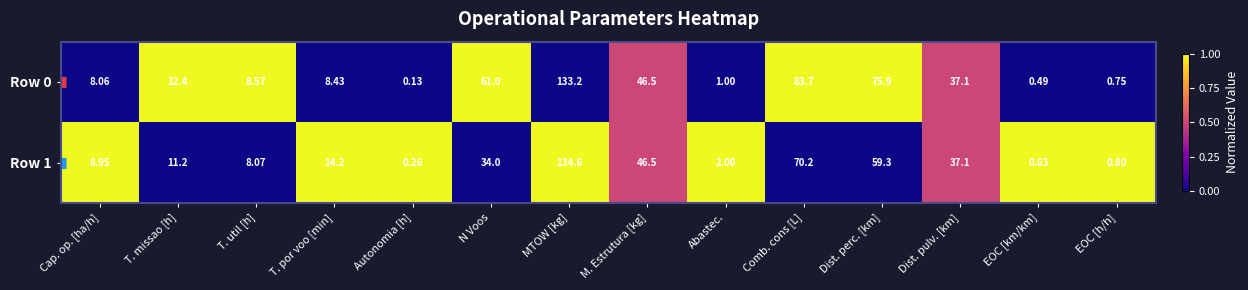

Which series has the largest range (max minus min)?

Row 1